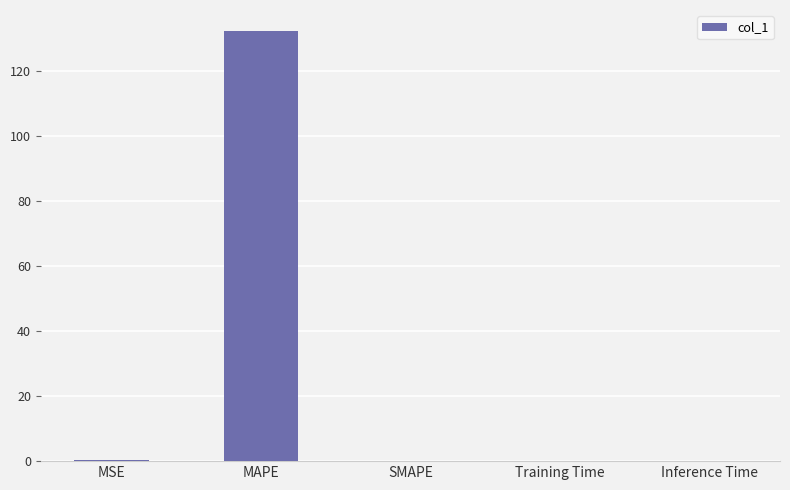

At which category does the chart reach its peak across all series?

MAPE